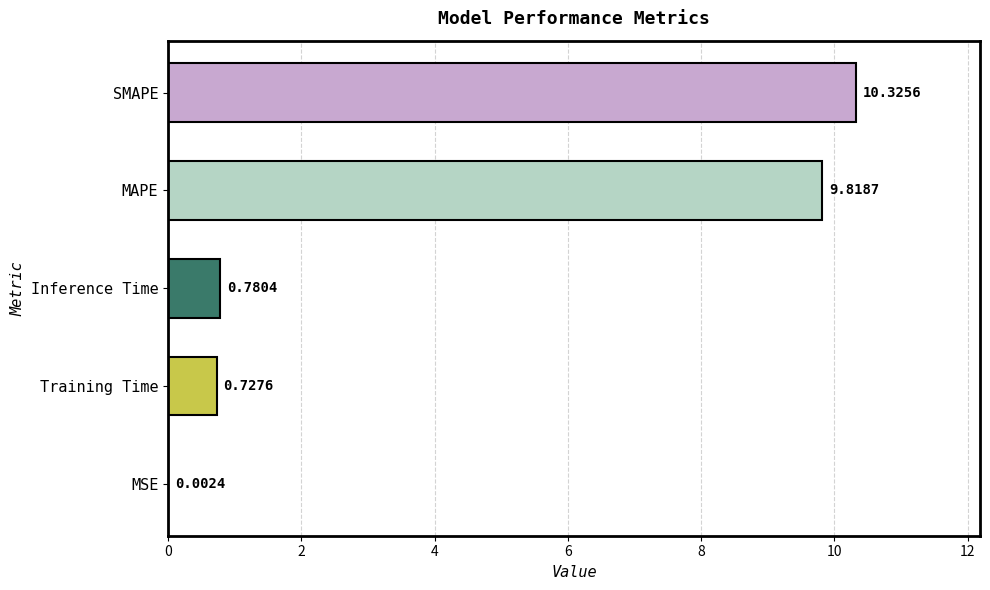

Between SMAPE and Inference Time, which is larger?

SMAPE